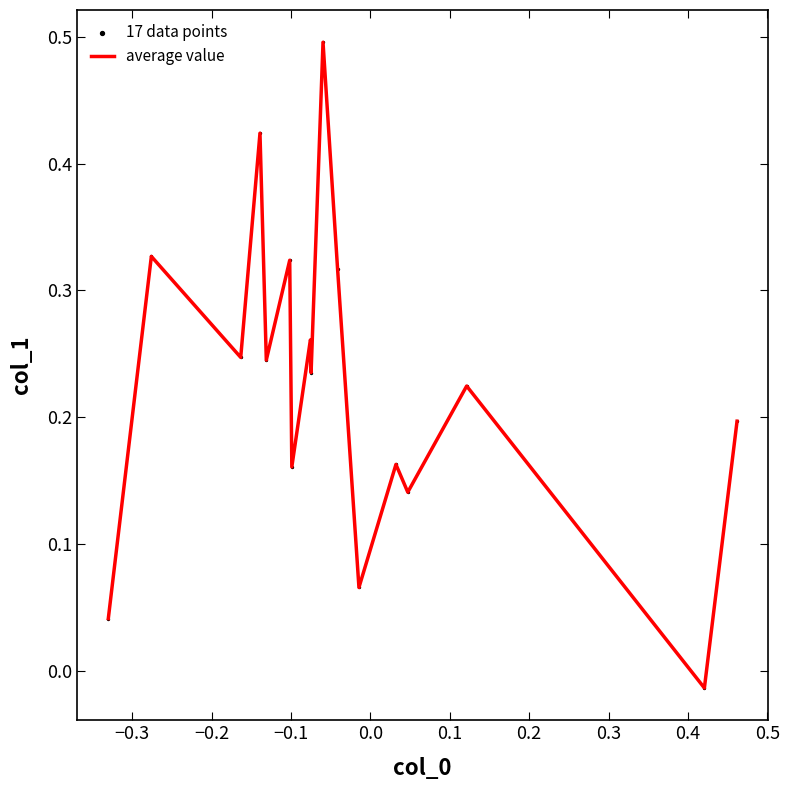

What is the greatest value displayed?

0.5